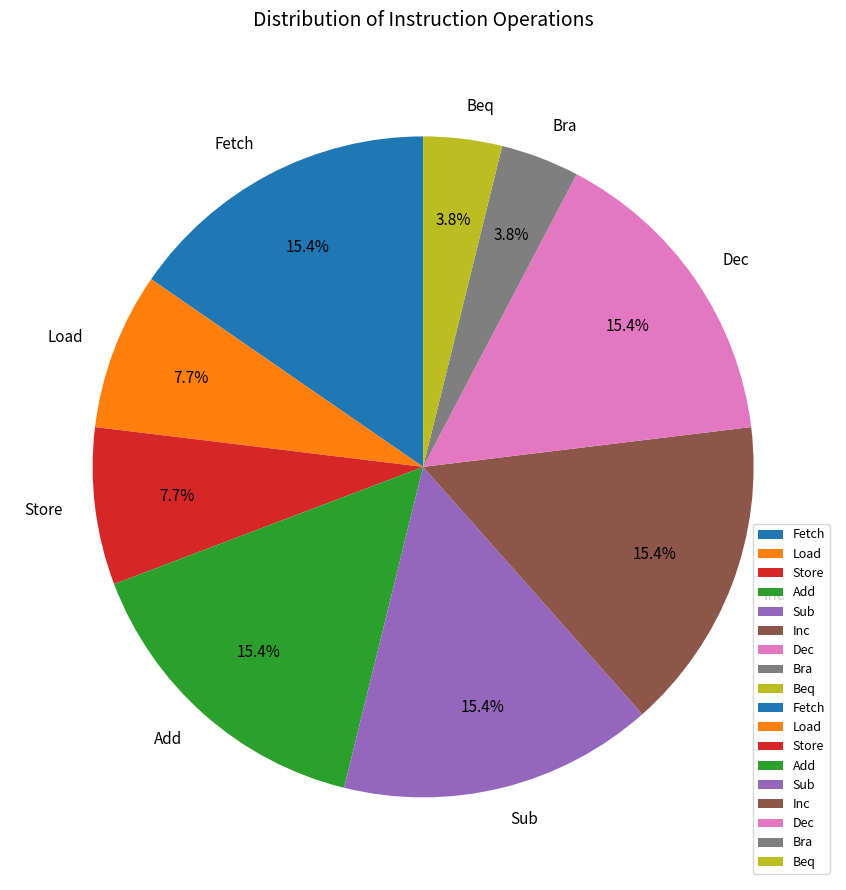

Does Fetch represent more than half of the total?

No